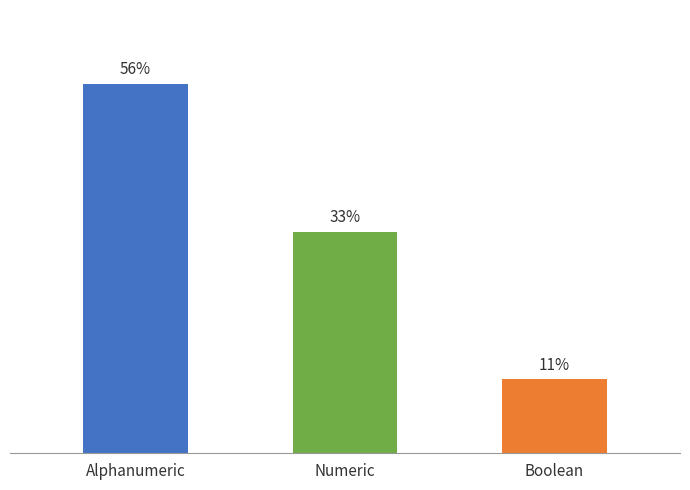

True or false: the data shows 10 at Numeric.

False